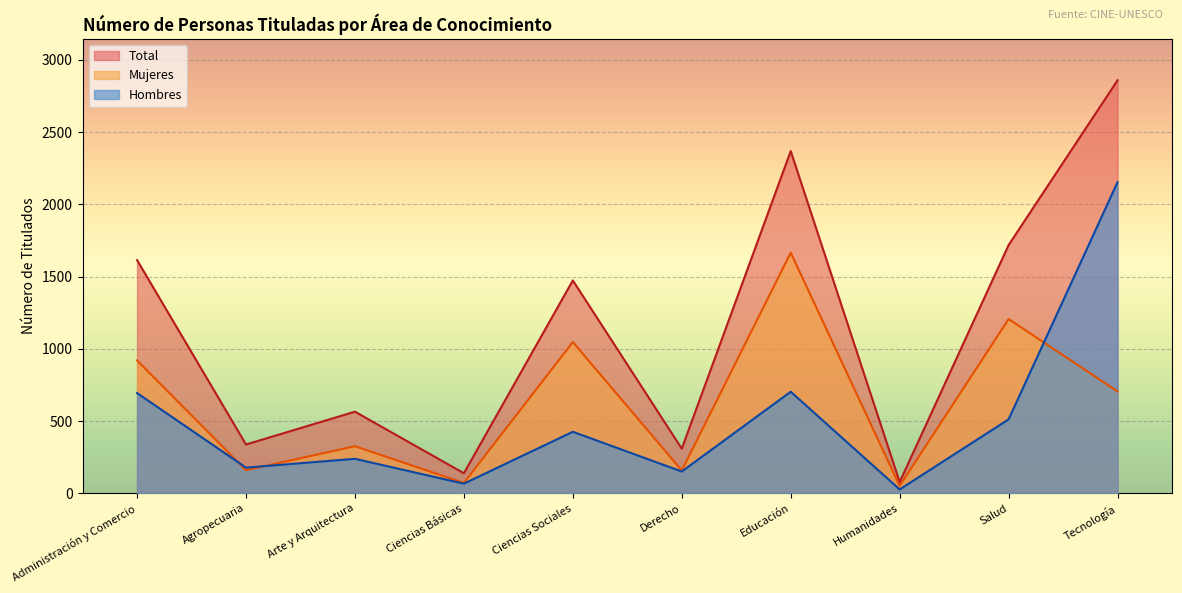

How many series are shown in this chart?

3